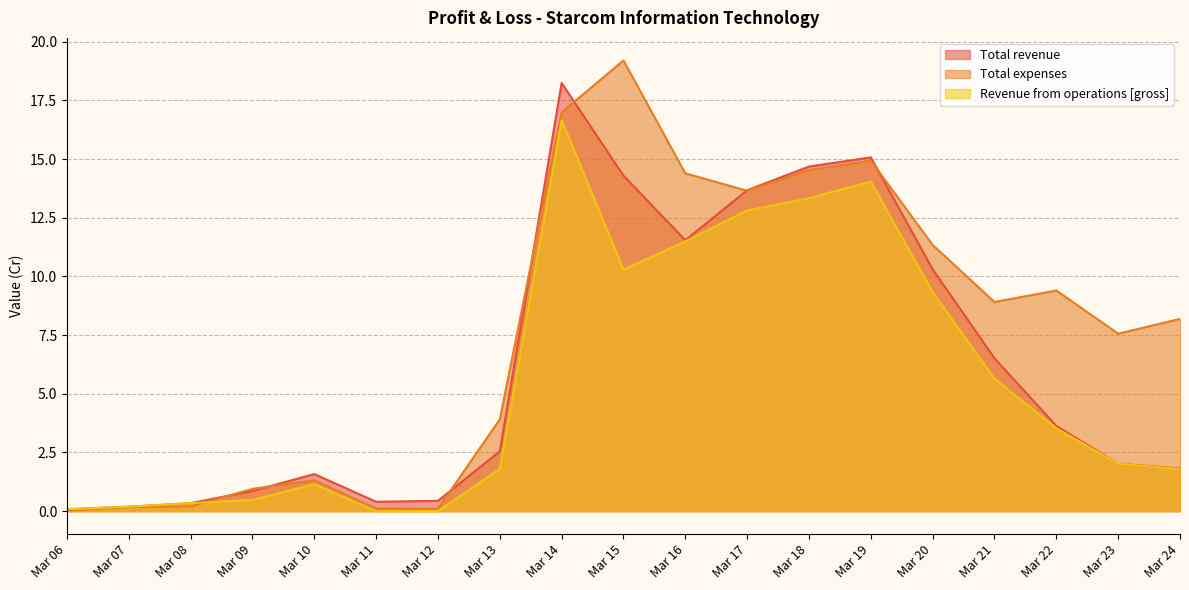

True or false: Total revenue and Total expenses cross at least once.

True